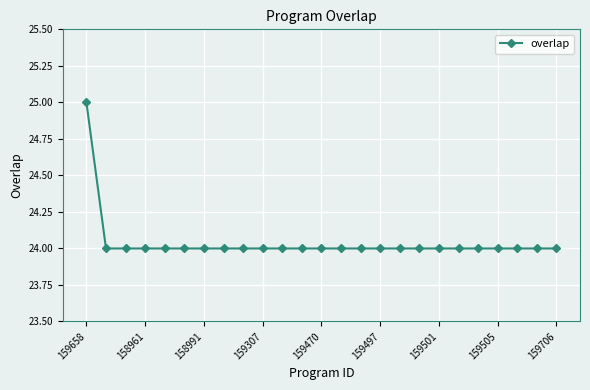

What is the value of the 19th point from the left?

24